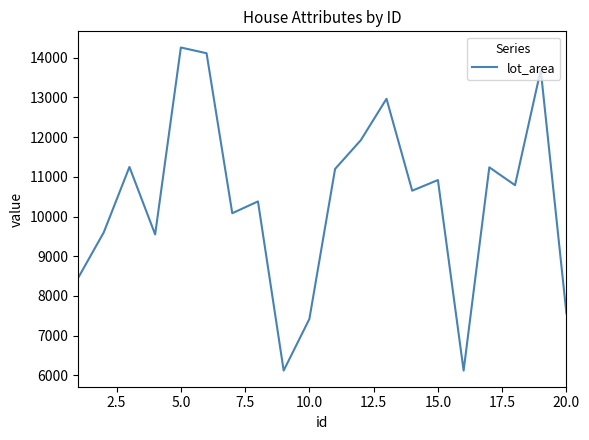

What is the smallest value displayed?

6120